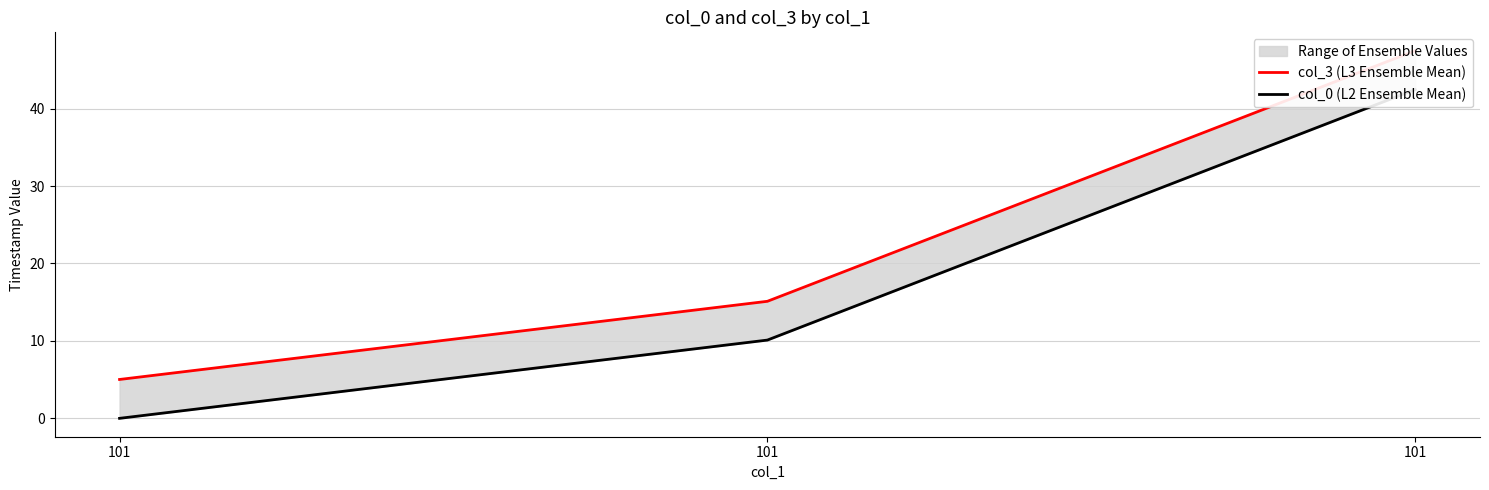

Is this an area chart (filled region under the line)?

No